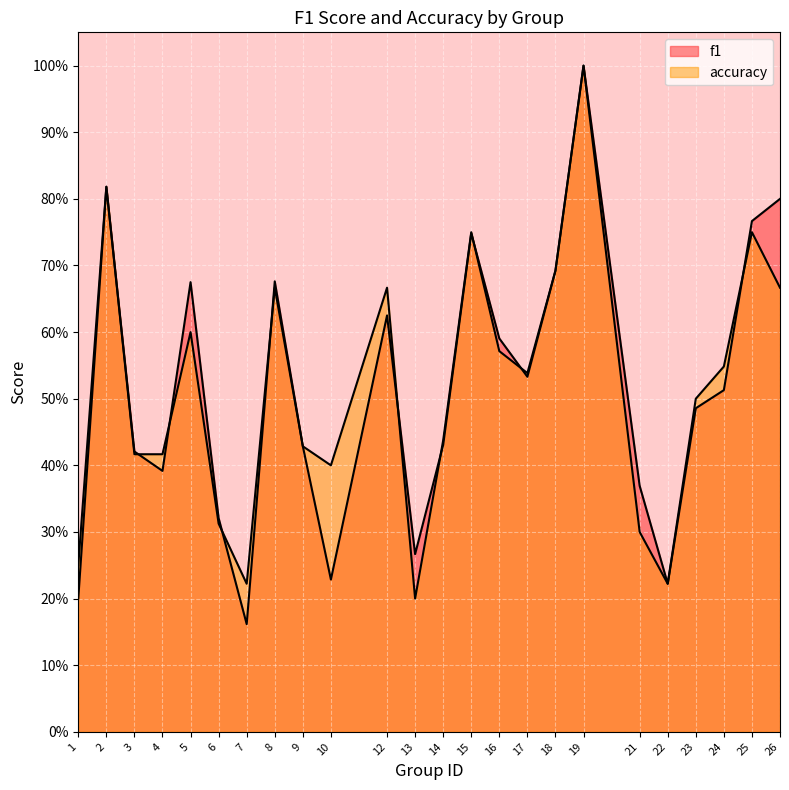

Is it true that accuracy equals 0.5 at 24?

True